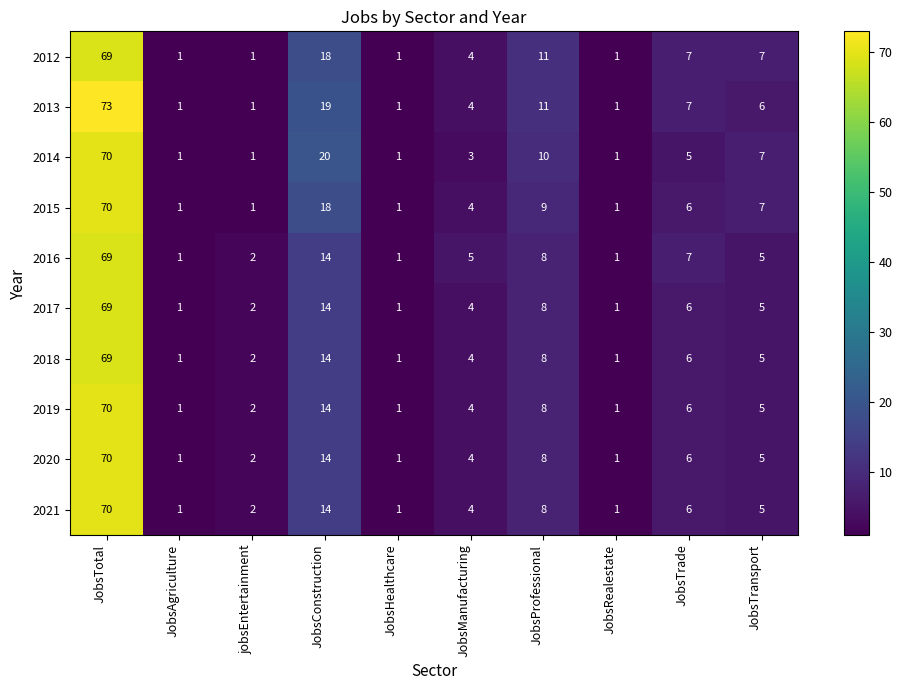

Read the 2012 value at JobsTotal.

69